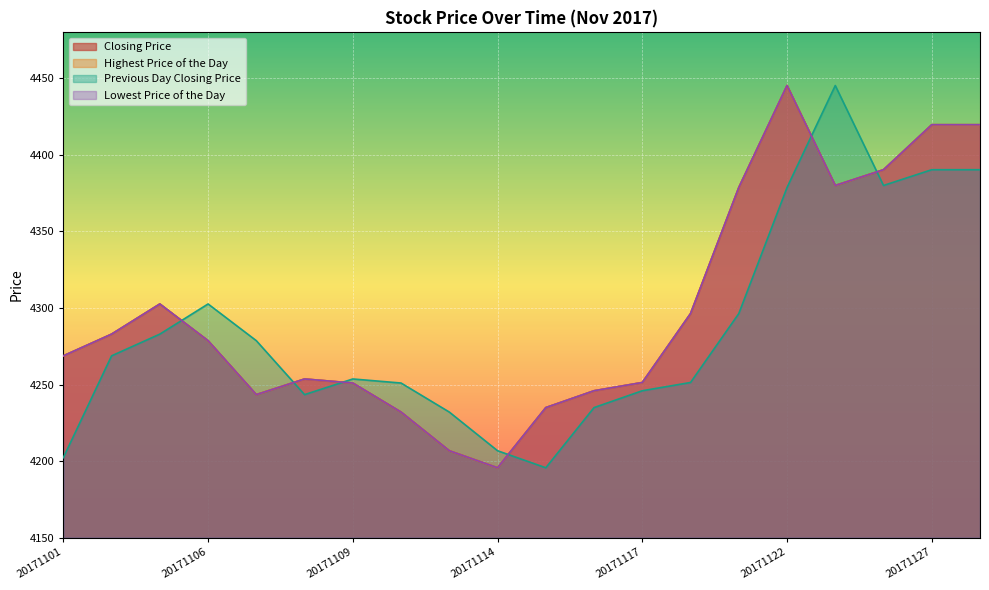

At 20171106, list the series in order from largest to smallest.

Previous Day Closing Price, Lowest Price of the Day, Highest Price of the Day, Closing Price